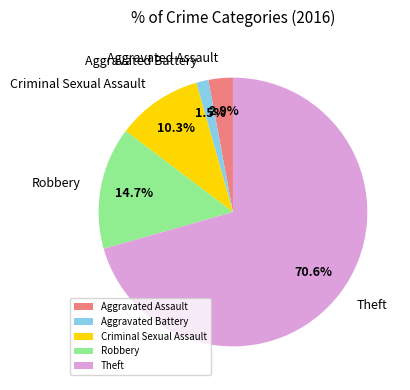

To the nearest percent, what is the combined percentage of Aggravated Assault and Criminal Sexual Assault?

13%